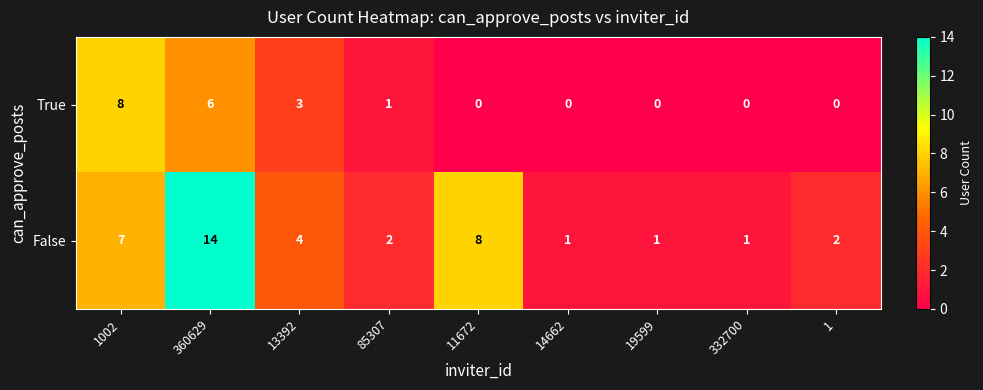

Reading left to right, extract all data points from this chart.

True: 1002=8	360629=6	13392=3	85307=1	11672=0	14662=0	19599=0	332700=0	1=0
False: 1002=7	360629=14	13392=4	85307=2	11672=8	14662=1	19599=1	332700=1	1=2